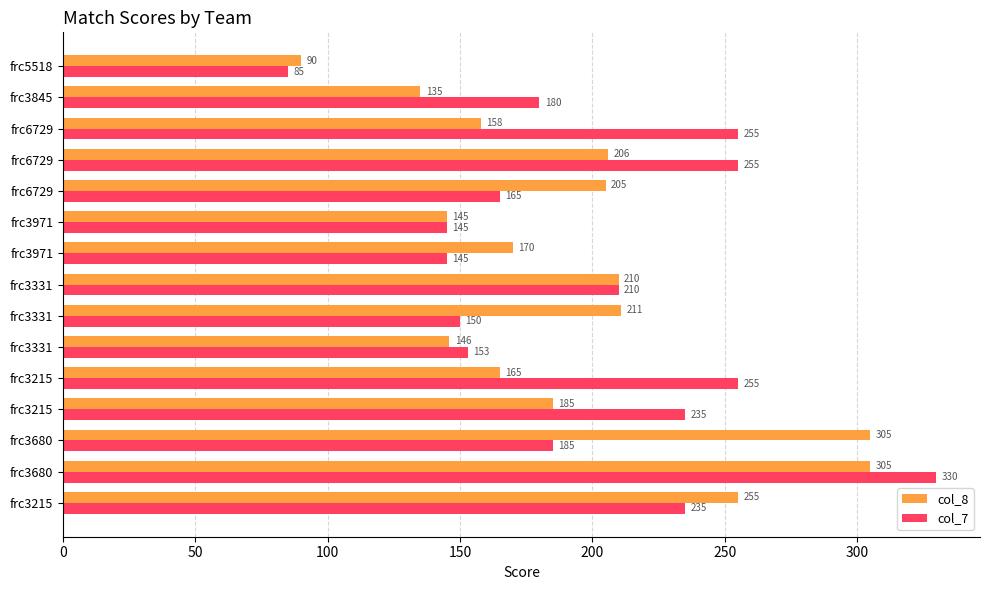

How many data points in col_8 are less than 185?

7